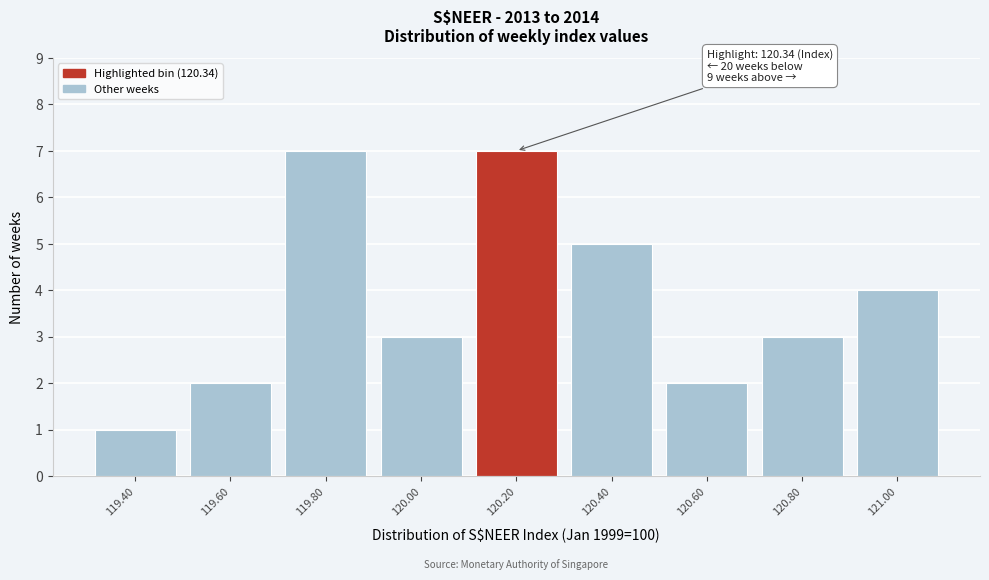

Reading left to right, transcribe all the data shown in this chart.

119.40=1	119.60=2	119.80=7	120.00=3	120.20=7	120.40=5	120.60=2	120.80=3	121.00=4